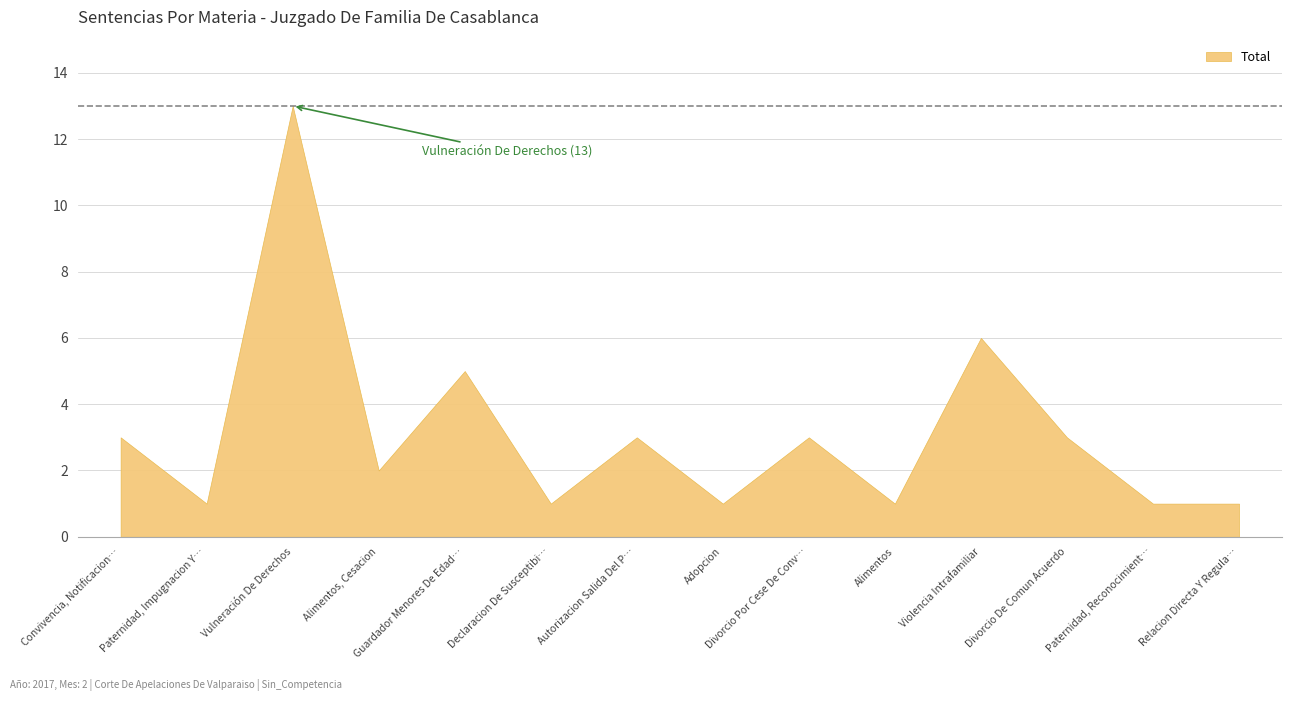

Reading left to right, what are all the values shown in this chart?

3	1	13	2	5	1	3	1	3	1	6	3	1	1